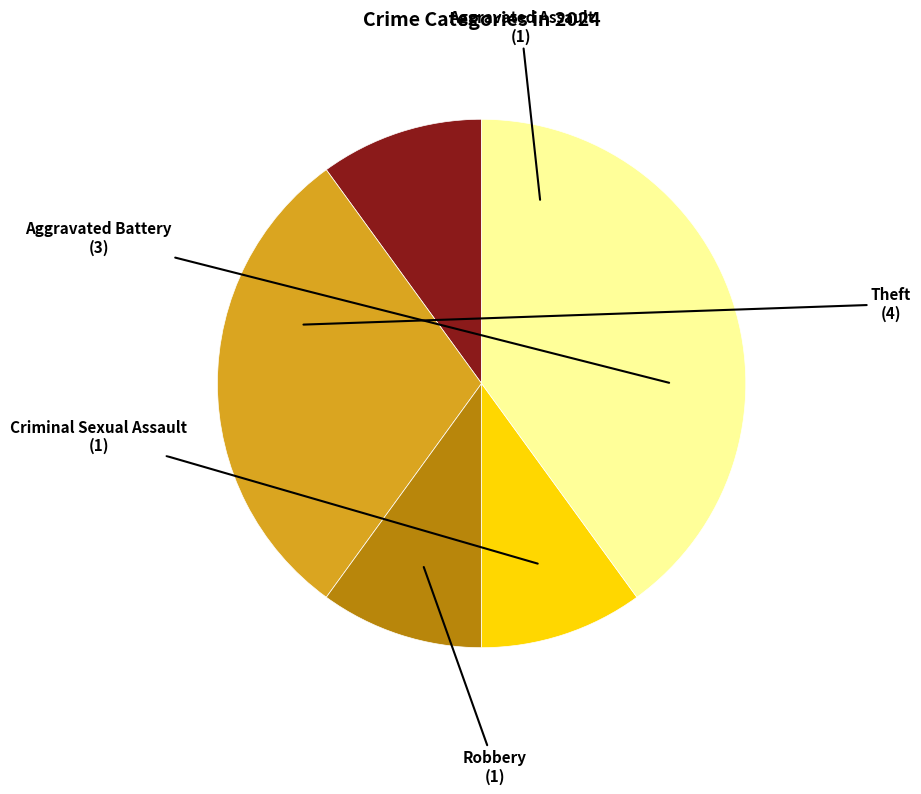

How many segments does this pie chart have?

5